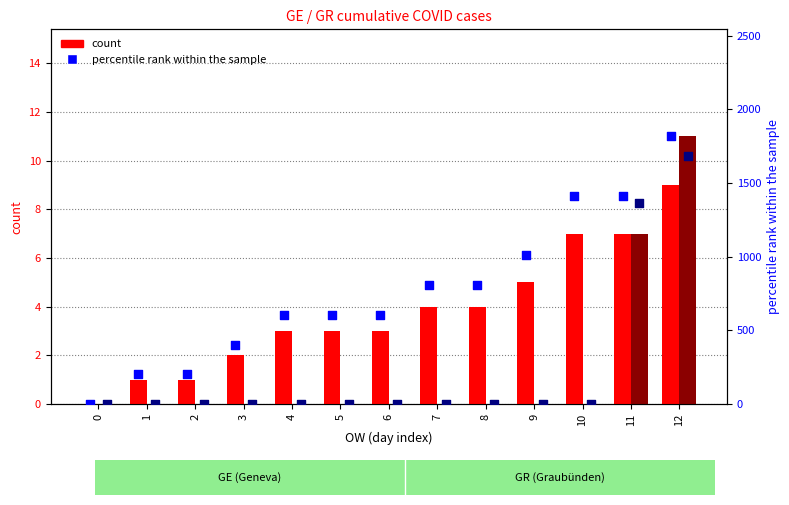

Which series has the largest Y range (max minus min)?

GE percentile rank